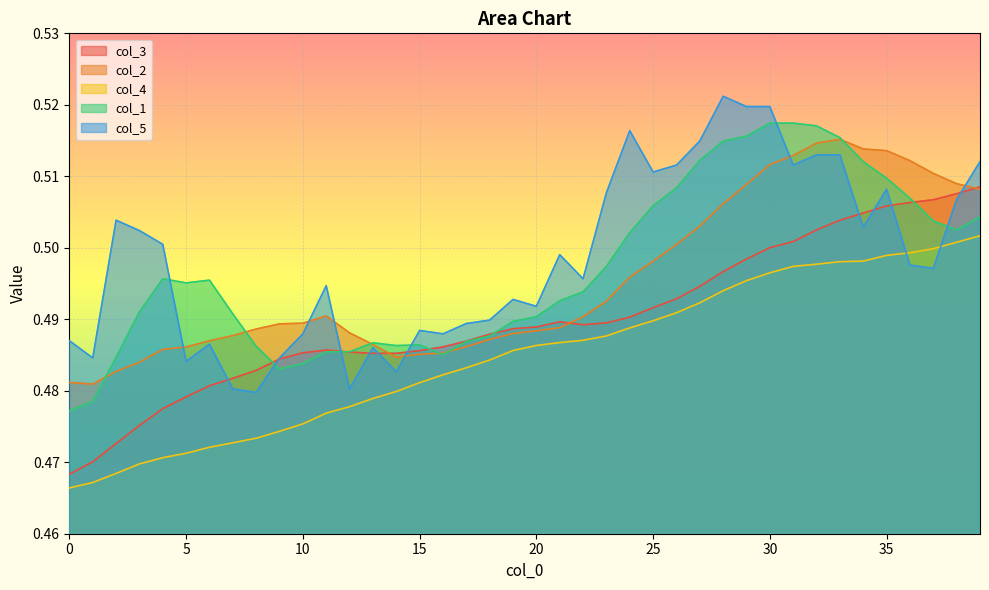

True or false: col_2 and col_4 cross at least once.

False